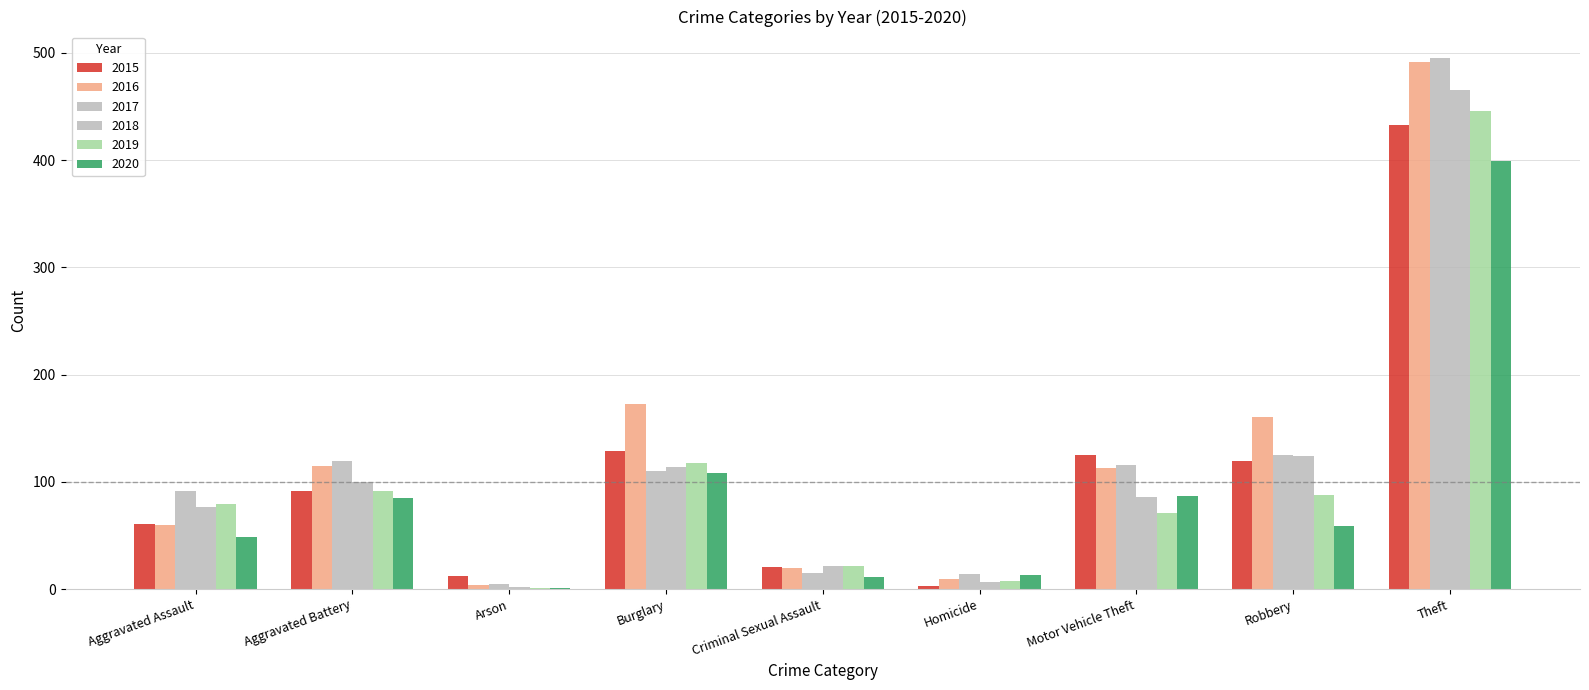

Count the number of data series in this chart.

6